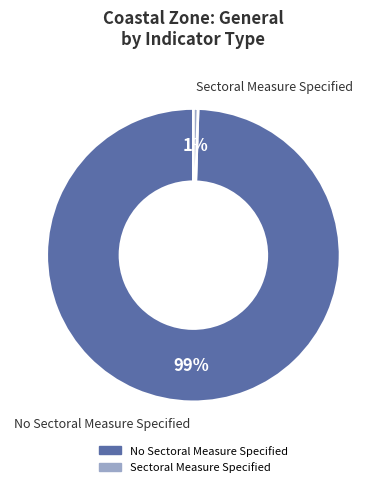

Is there any slice that represents more than half of the pie?

Yes